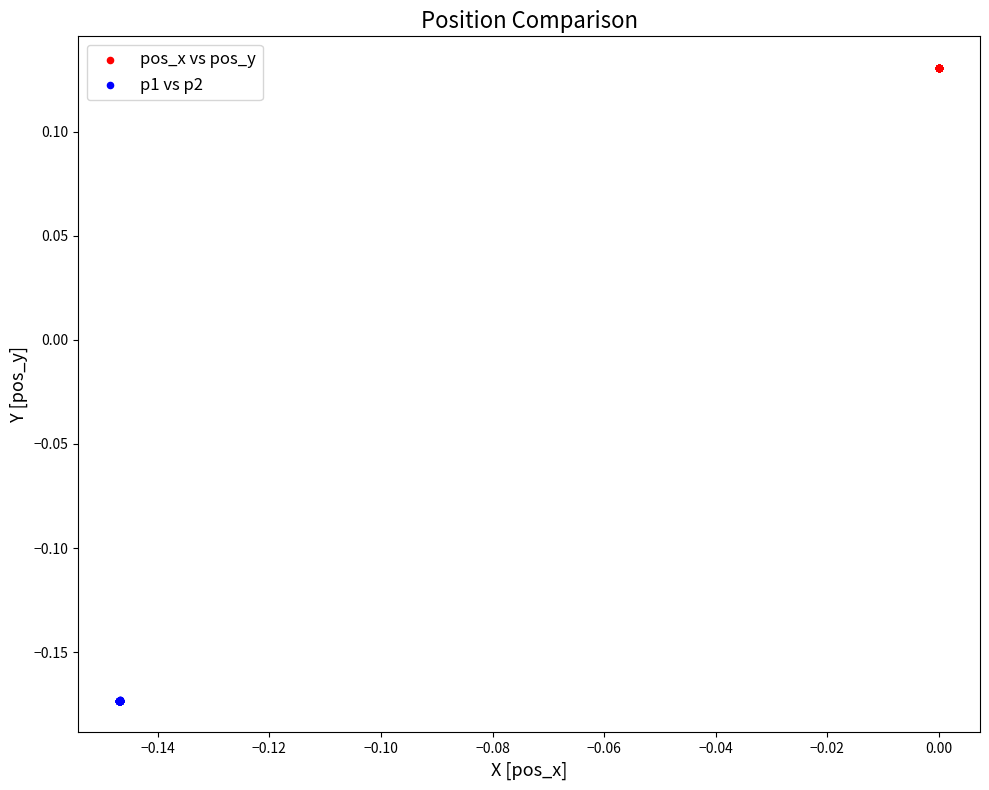

Which series reaches the minimum Y coordinate?

p1 vs p2